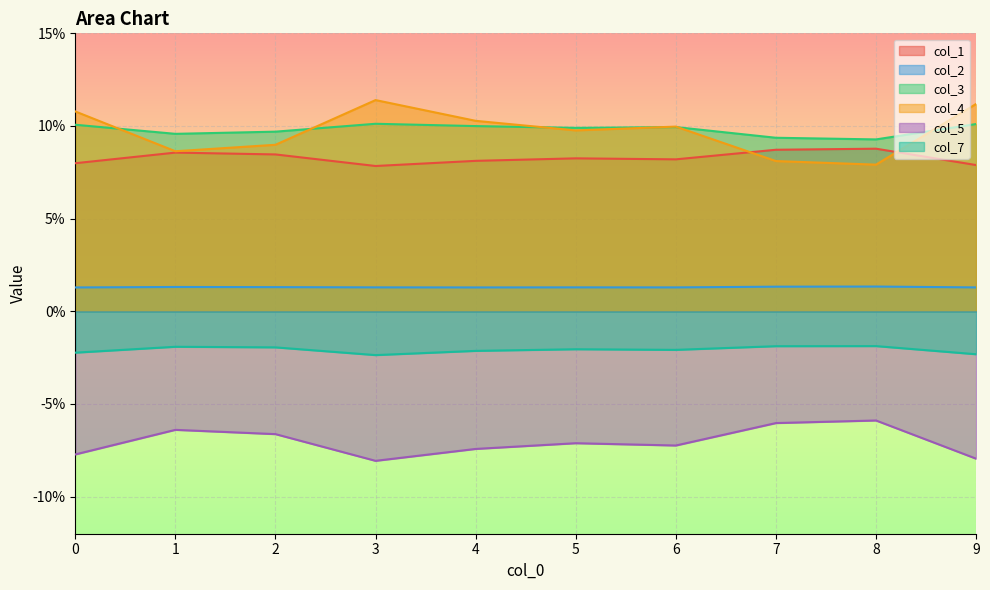

Which category has the lowest value in the col_1 series?

3